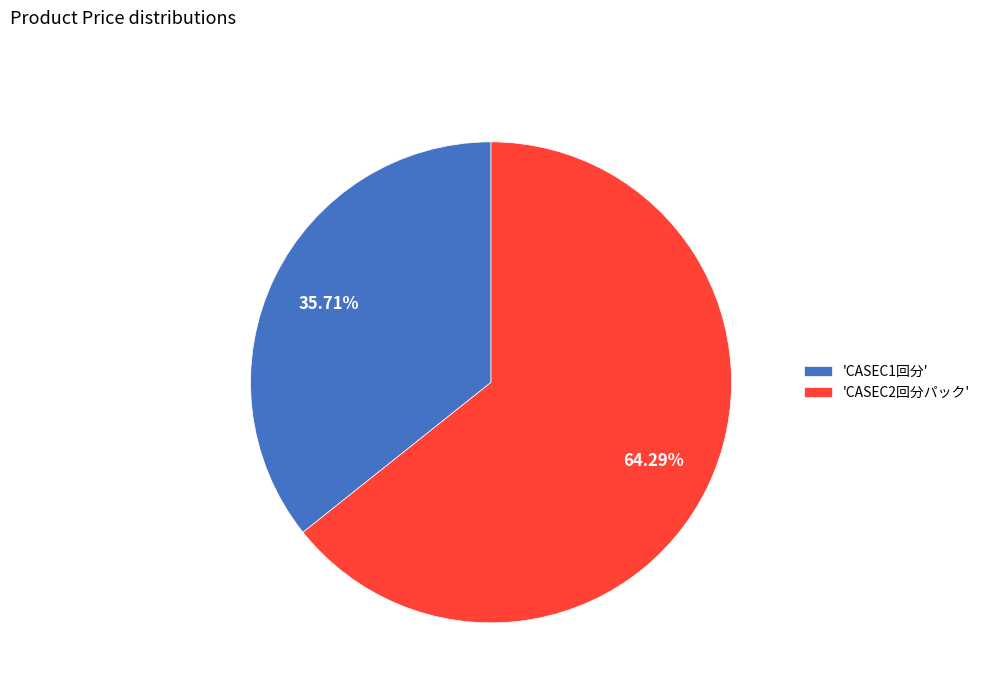

What is the largest slice in the pie chart?

'CASEC2回分パック'